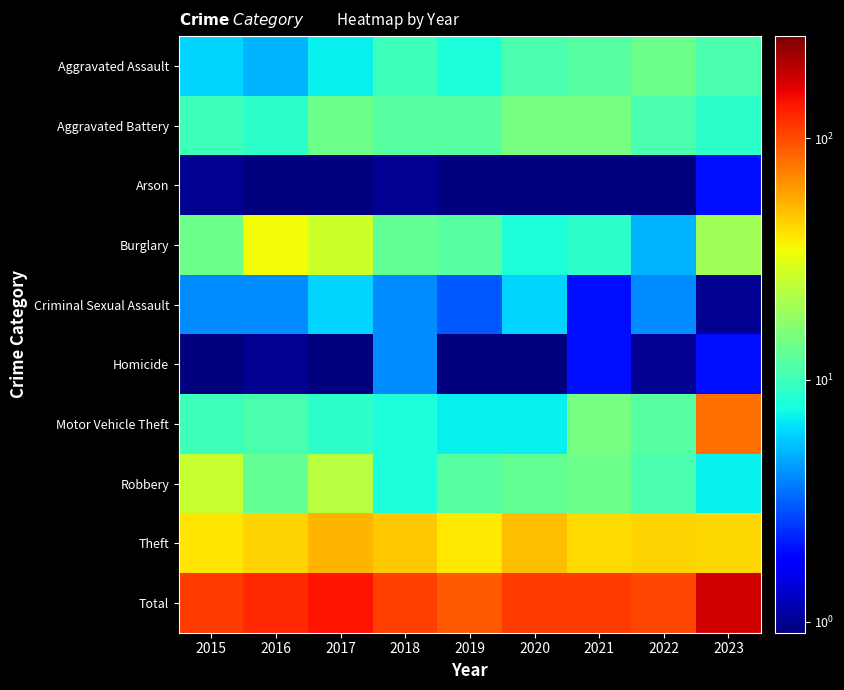

Between 2019 and 2017, which is larger?

2019